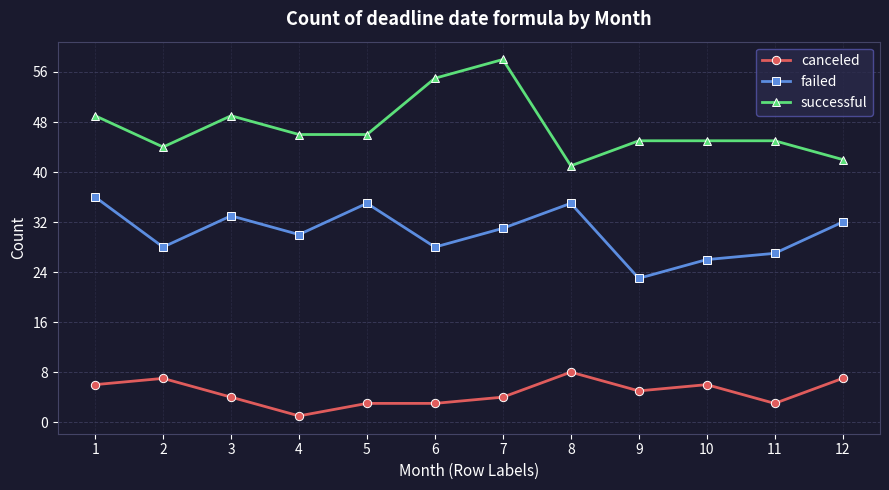

Does the chart have visible grid lines?

Yes